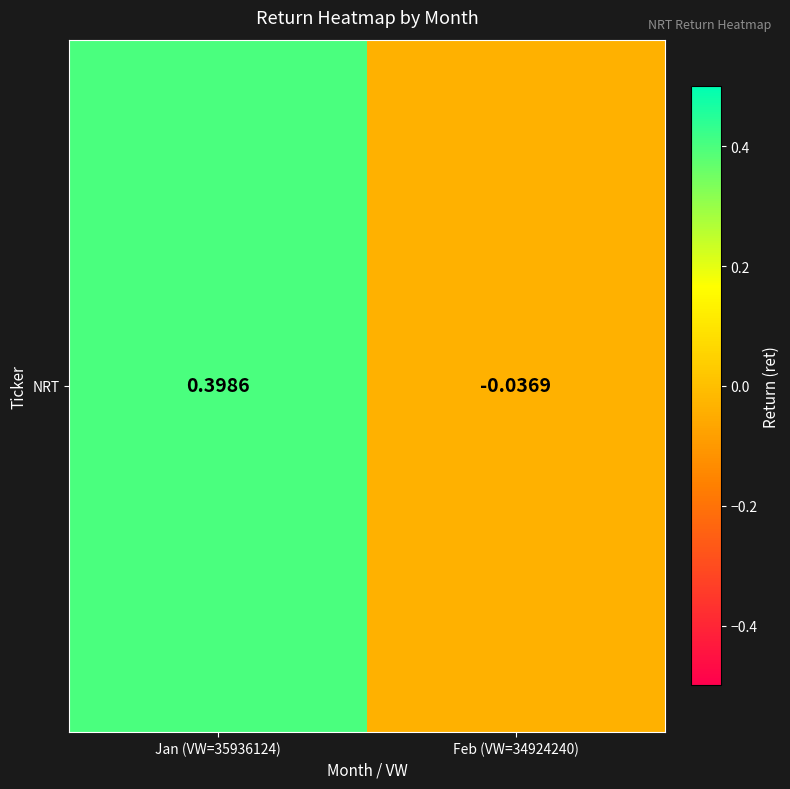

What is the difference between the values at Feb (VW=34924240) and Jan (VW=35936124)?

0.4